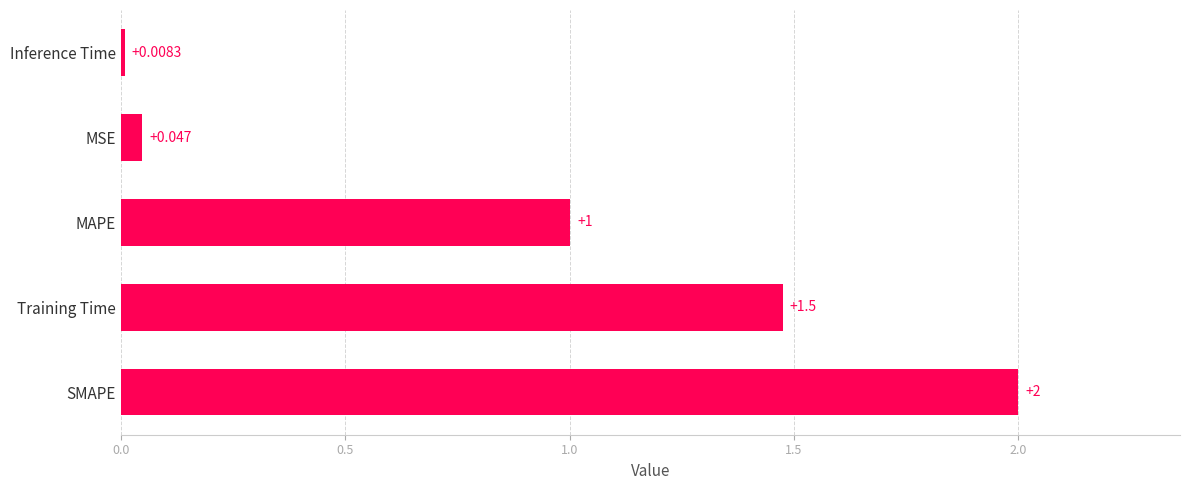

List the labels in order of value, largest first.

SMAPE, Training Time, MAPE, MSE, Inference Time